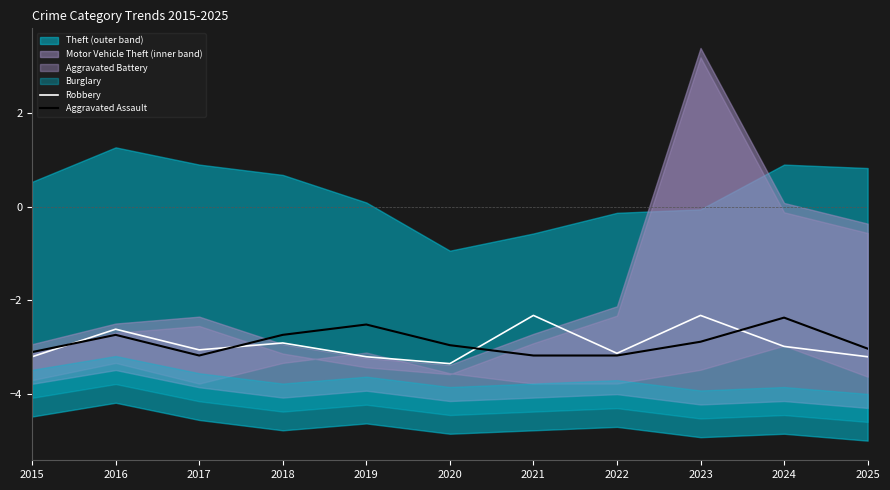

At which label is Robbery closest to -2?

2021